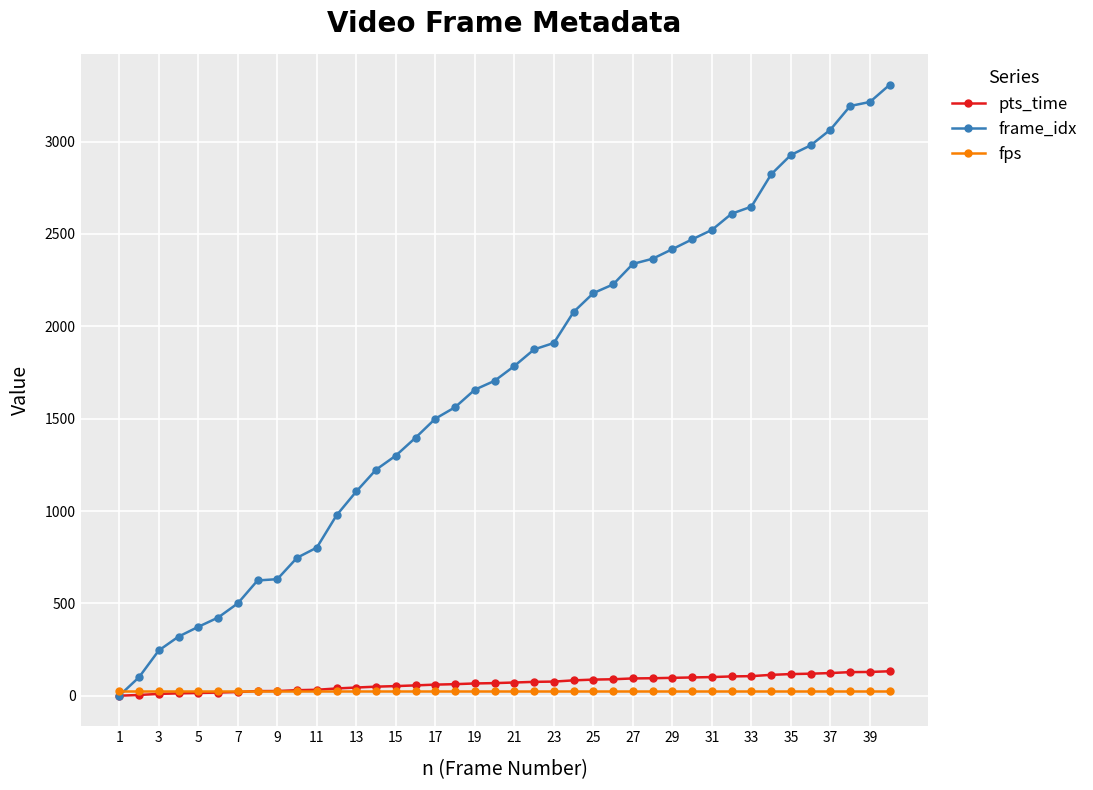

Which series has the largest total across all categories?

frame_idx